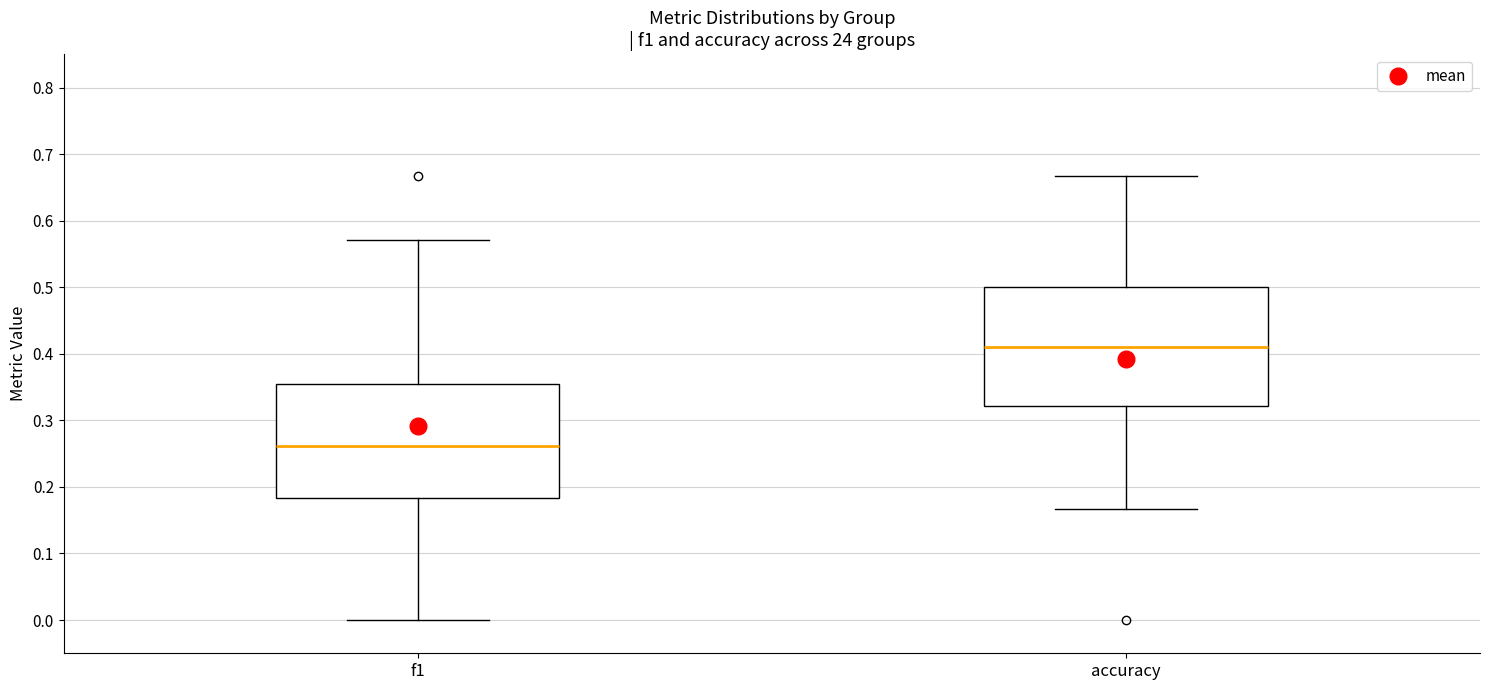

Reading left to right, transcribe this box plot: for each box, give where its median line is, the range the box spans, and where its two whiskers end, as read against the y-axis. The values are not printed on the chart, so give them approximately, as read against the axis.

f1: median 0.26, box 0.18 to 0.35, whiskers 0.00 to 0.57
accuracy: median 0.41, box 0.32 to 0.50, whiskers 0.17 to 0.67